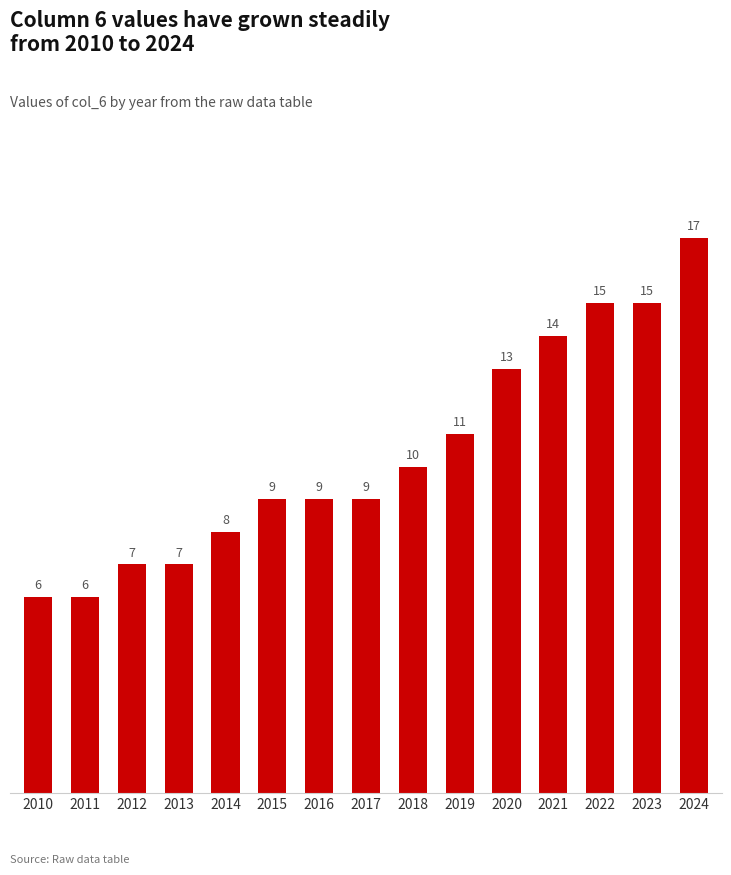

The value at 2018 is 3. True or false?

False